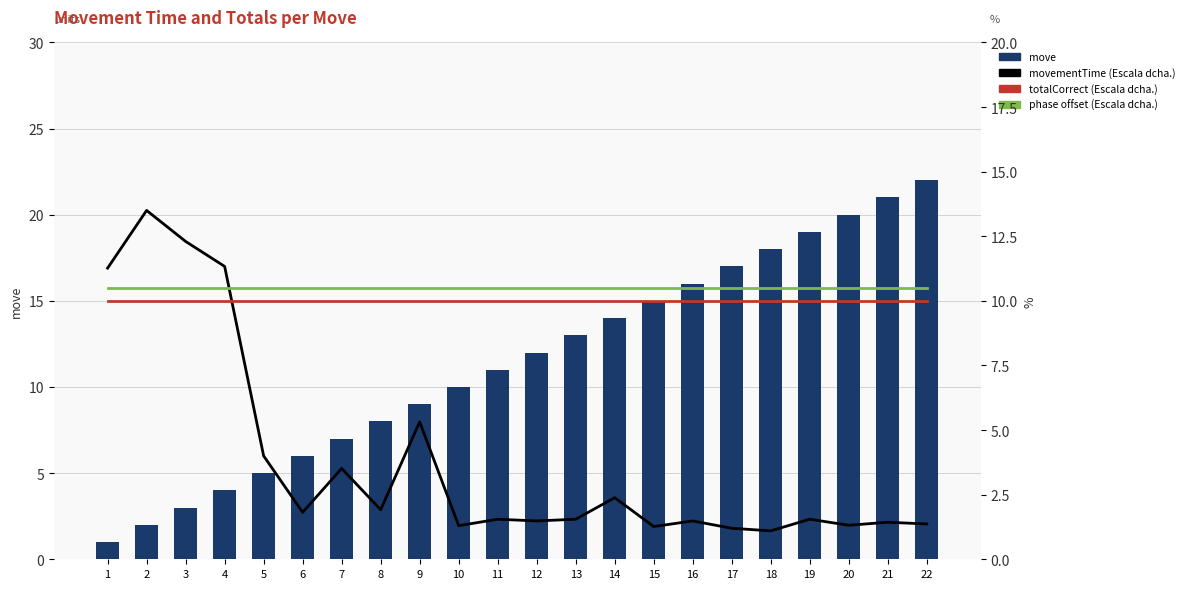

What is the highest value of the totalCorrect (Escala dcha.) series?

10.0